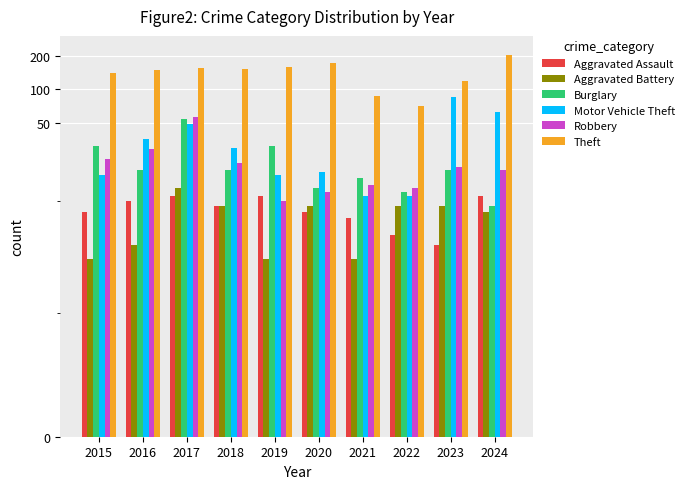

What is the minimum value shown in the chart?

3